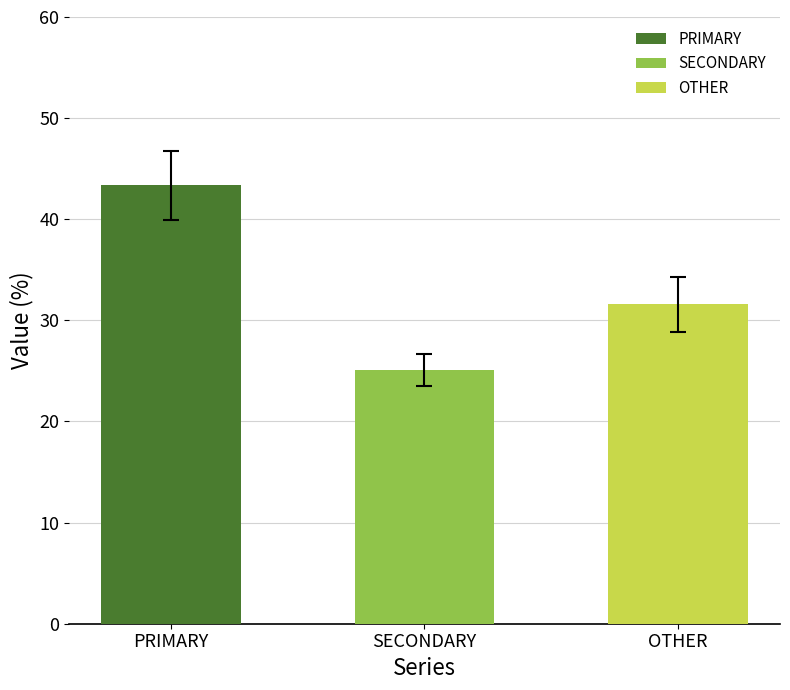

How many bars are there in each group?

3